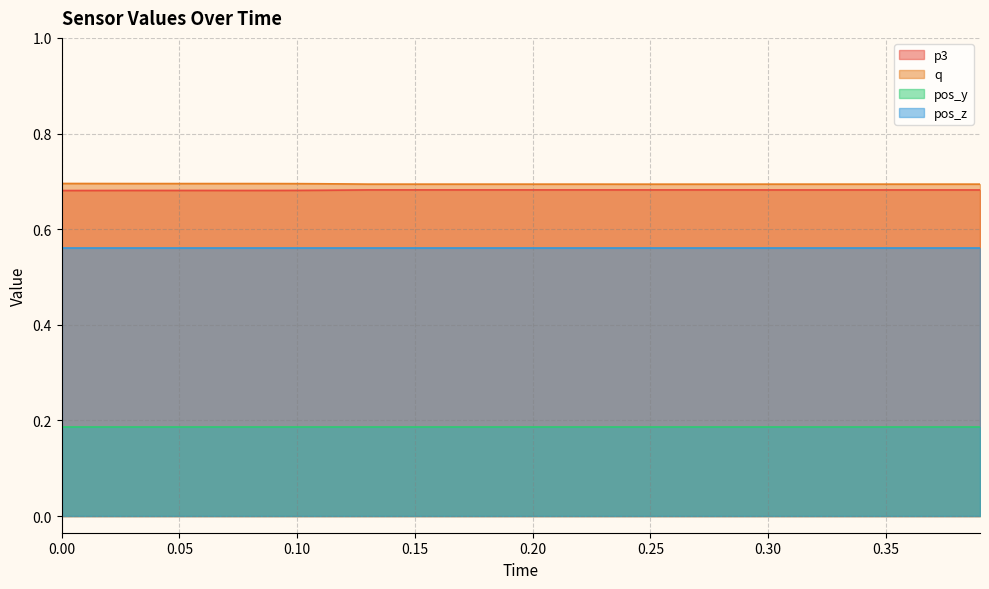

The q series shows 0.7 at 0.20. True or false?

True